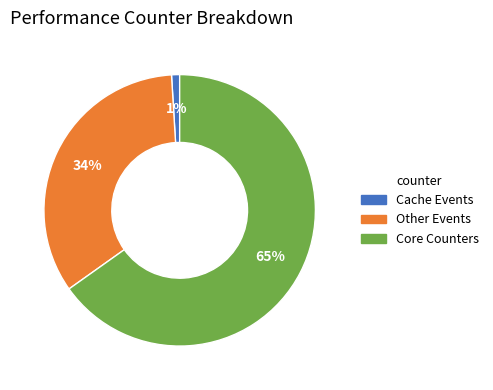

To the nearest percent, what is the average slice percentage?

33%